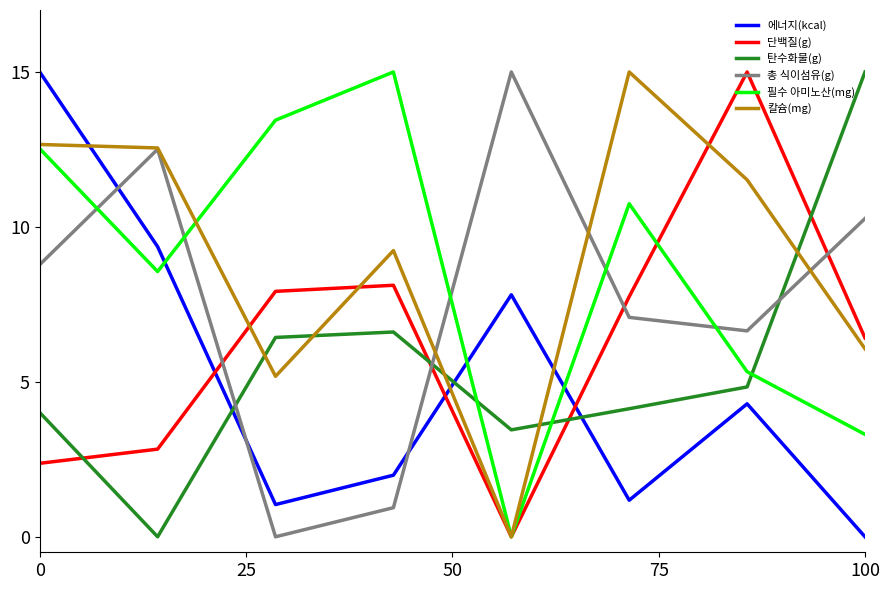

What is the highest value of the 칼슘(mg) series?

15.0